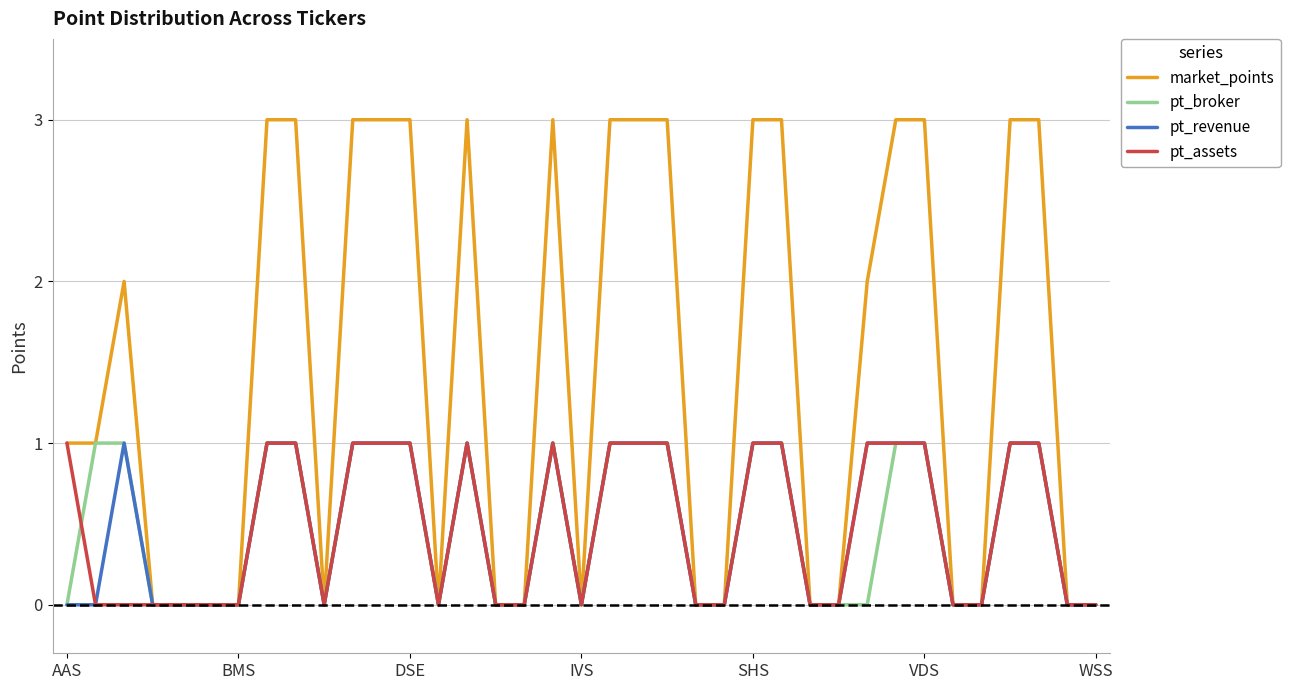

Which series has the largest range (max minus min)?

market_points